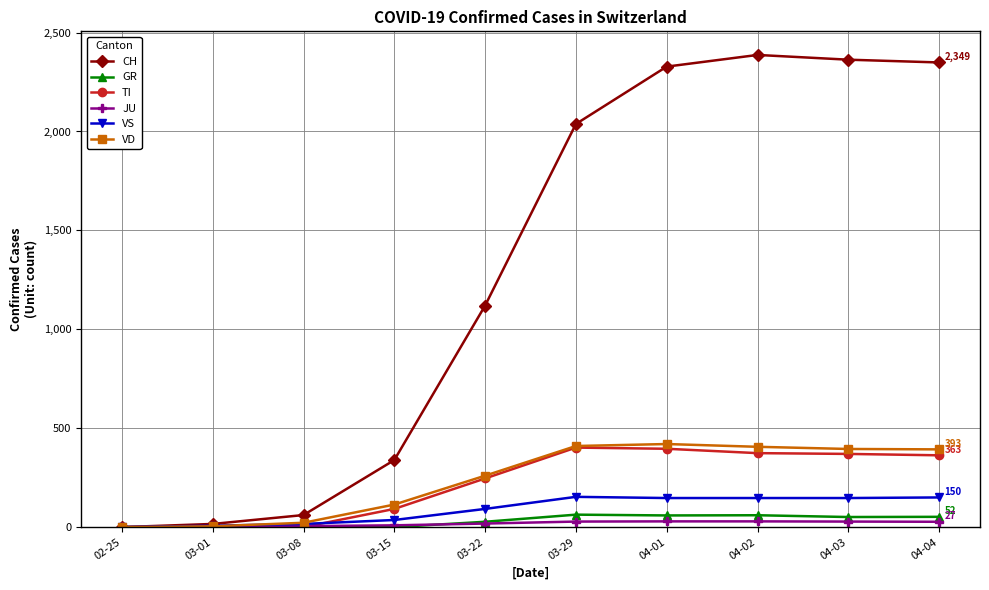

Count the number of data series in this chart.

6